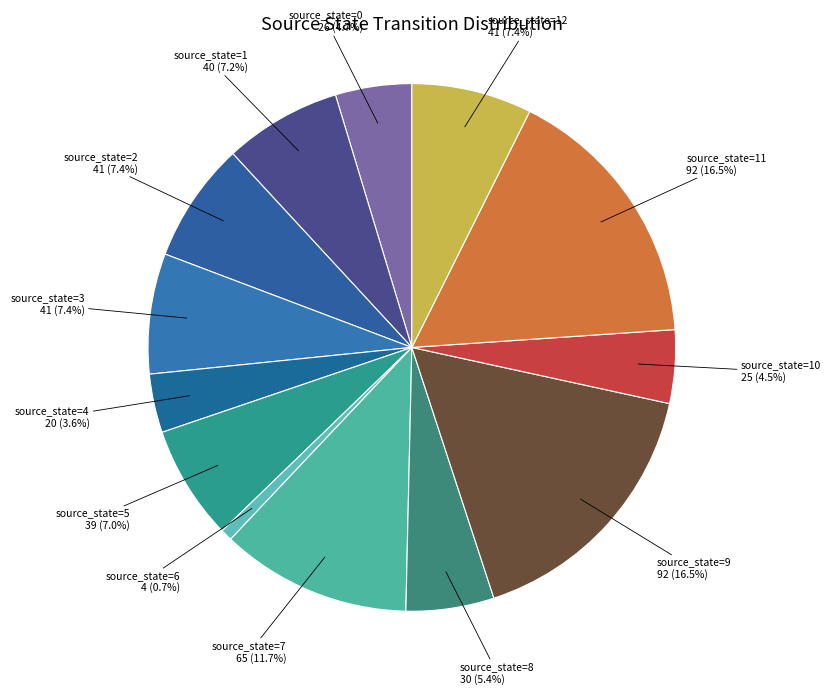

Which has a higher value, source_state=3 or source_state=4?

source_state=3